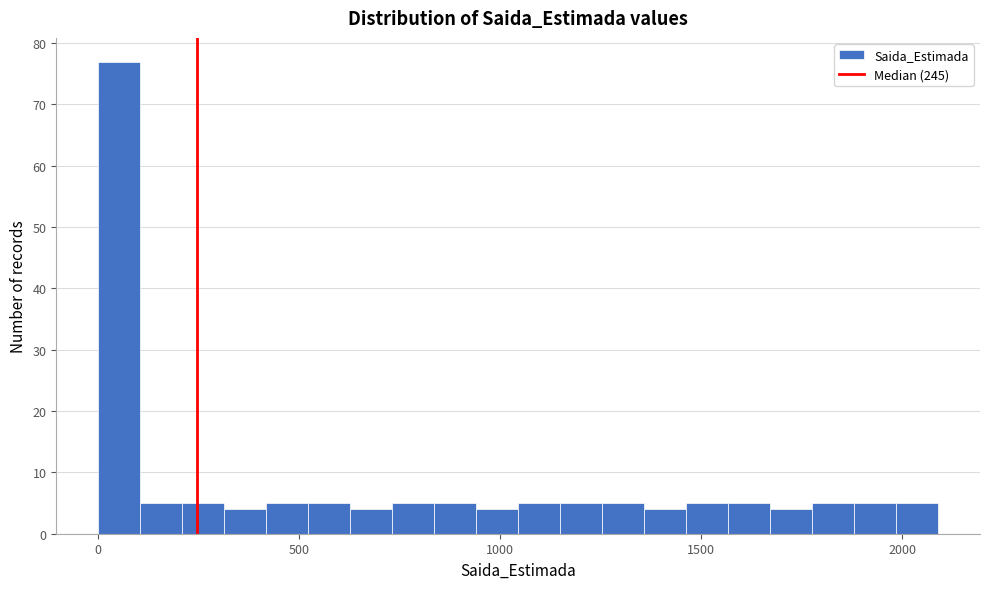

Around what value on the x-axis is the tallest bar? Give the approximate position of its centre, as read against the axis.

50